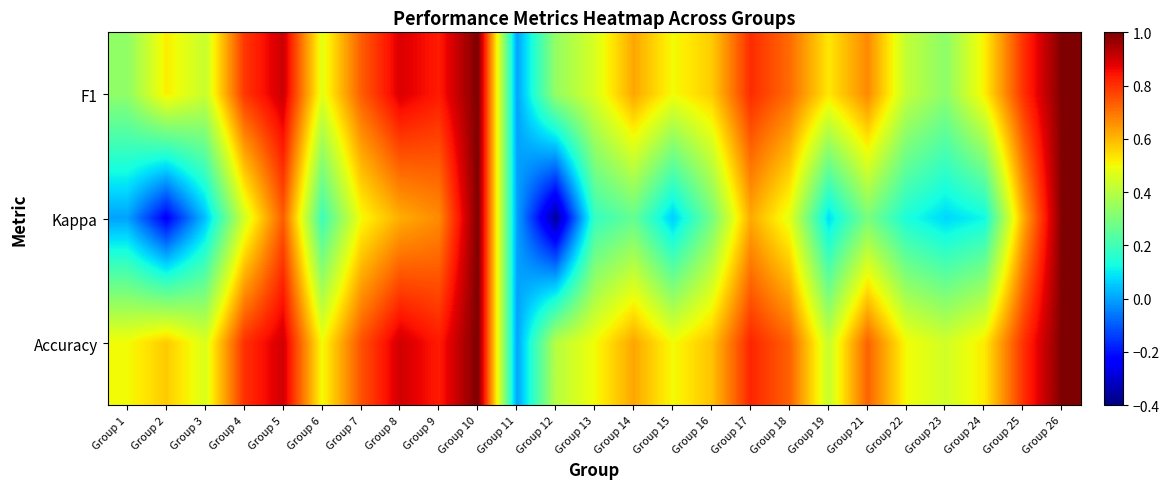

Count the number of categories in the chart.

25